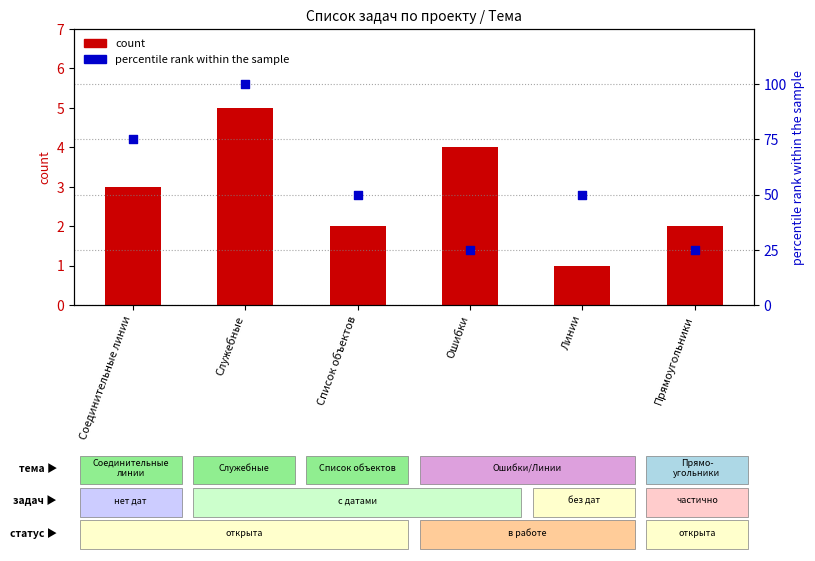

Which series has the widest spread of Y values?

percentile rank within the sample